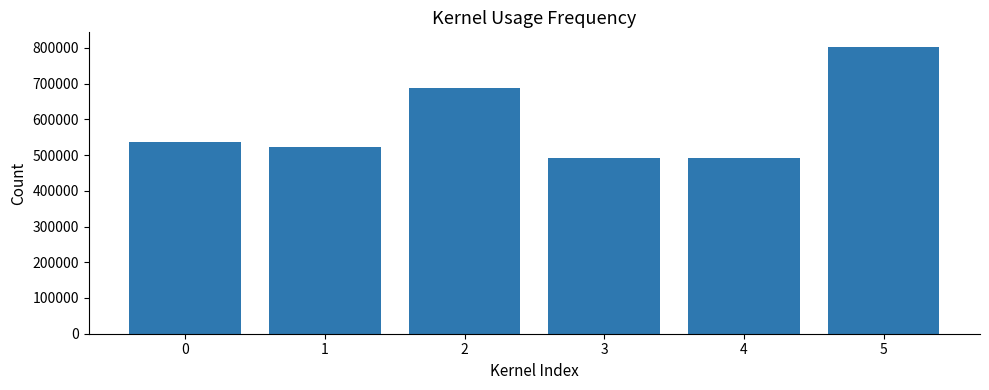

The chart shows a value of 687005 at 2. True or false?

True